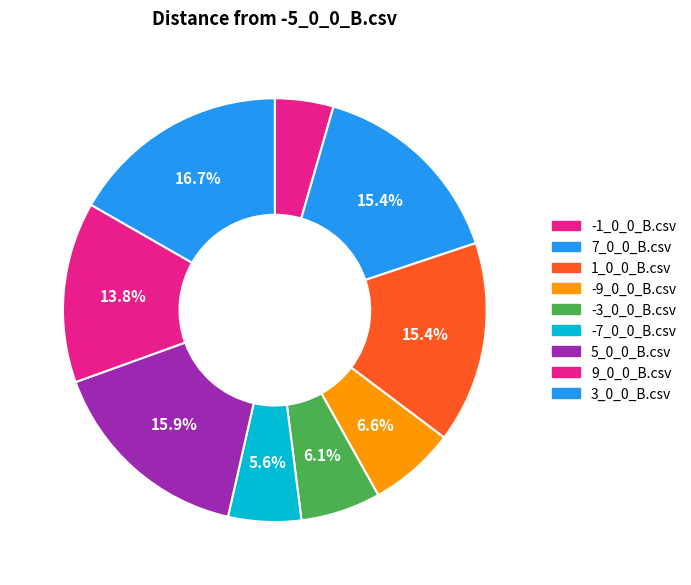

Count the number of slices in the pie.

9